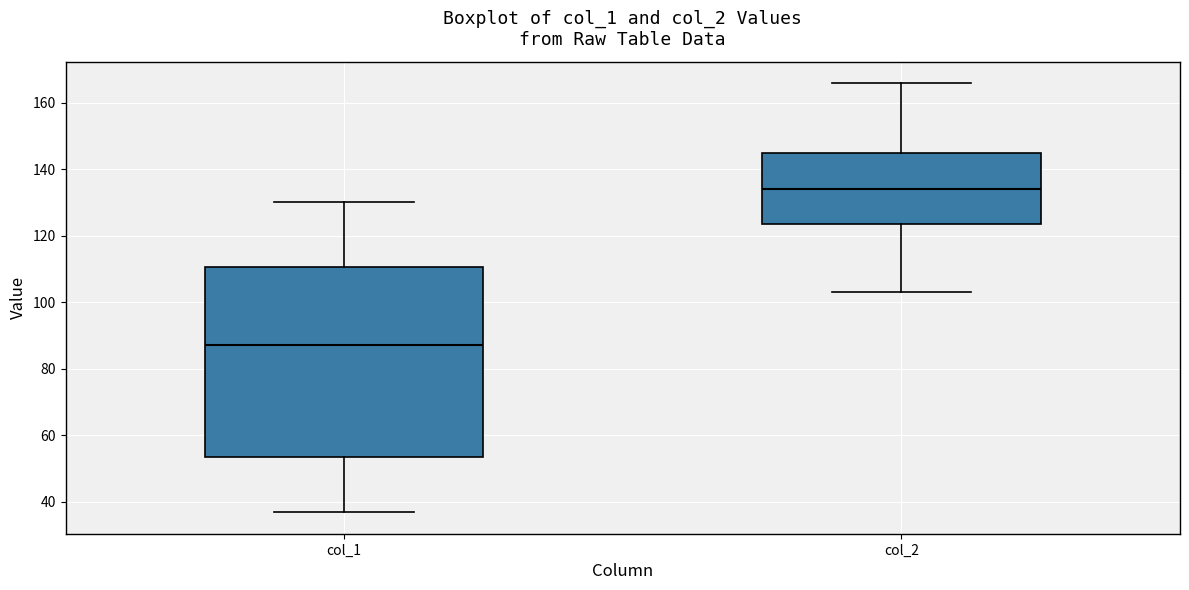

Which box is the tallest, from its lower edge to its upper edge?

col_1